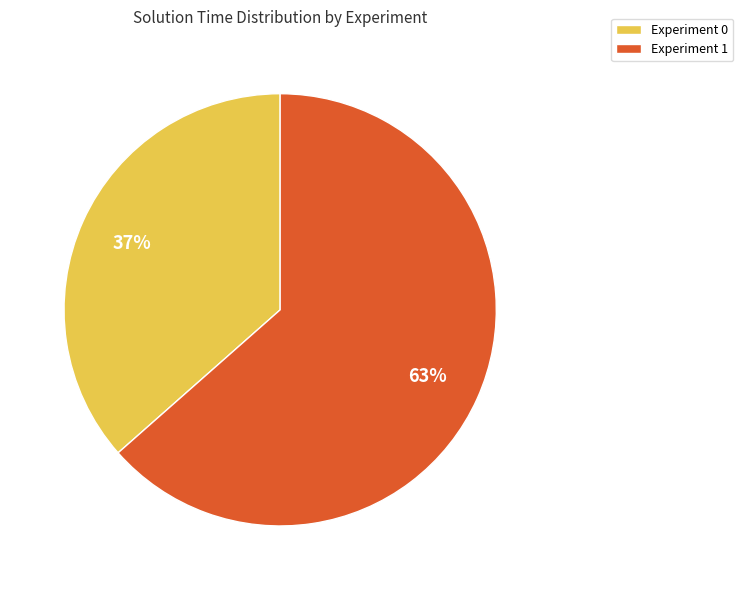

What is the majority slice?

Experiment 1